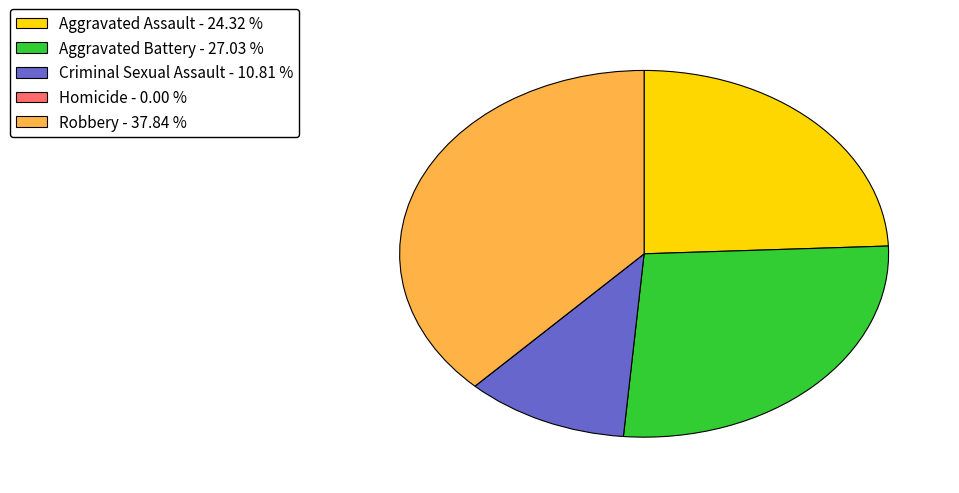

Is Criminal Sexual Assault - 10.81 % the majority of the pie?

No